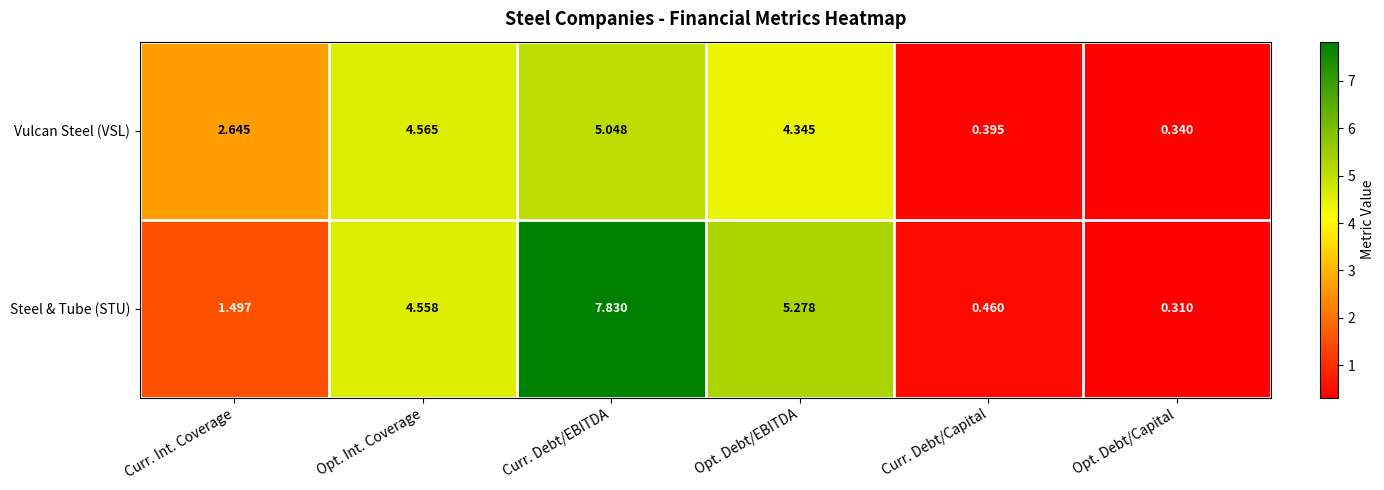

At Curr. Int. Coverage, list the series in order from smallest to largest.

Steel & Tube (STU), Vulcan Steel (VSL)